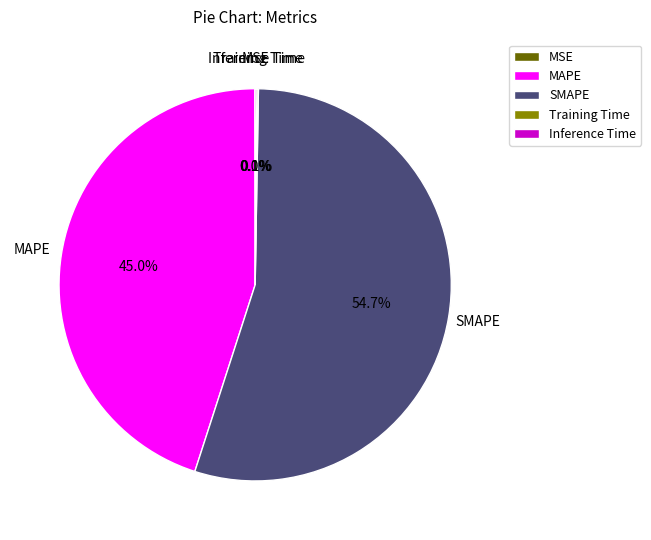

How much of the chart is everything except MAPE?

55.0%